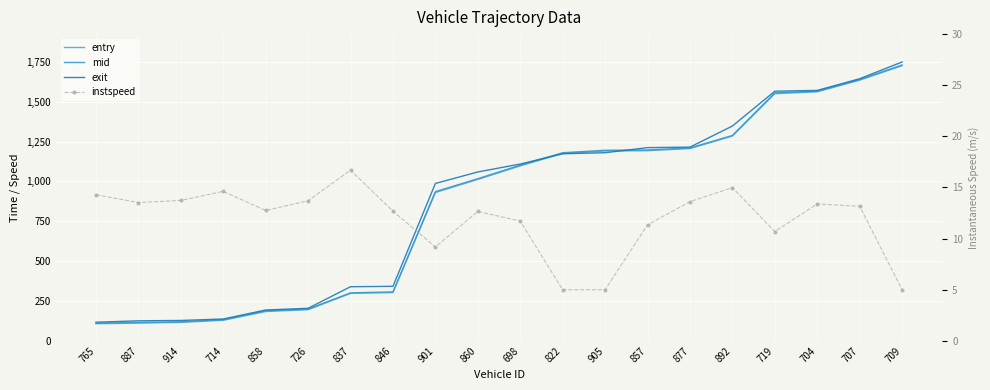

What is the label of the 16th point from the left?

892